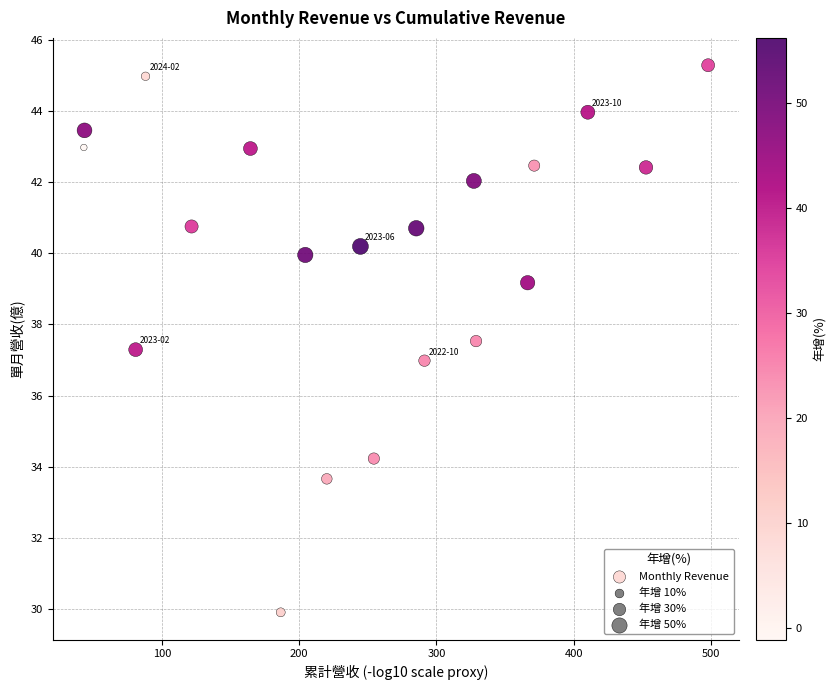

What is the range of Y values (max minus min)?

15.4